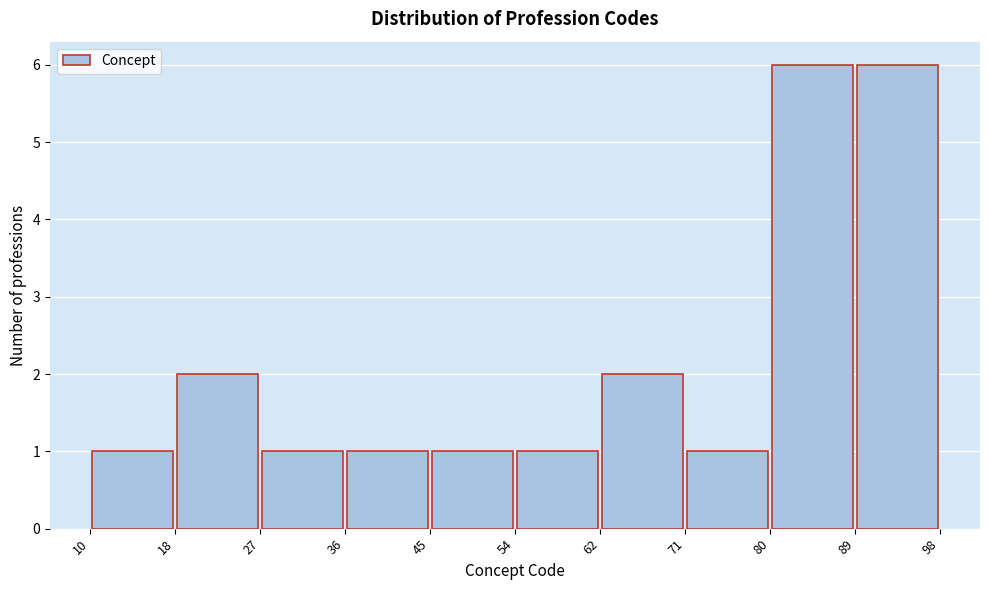

Reading left to right, list every bar in this chart as the range it spans on the x-axis followed by its height. The values are not printed on the chart, so give them approximately, as read against the axis.

10 to 18: 1
18 to 27: 2
27 to 36: 1
36 to 45: 1
45 to 54: 1
54 to 62: 1
62 to 71: 2
71 to 80: 1
80 to 89: 6
89 to 98: 6